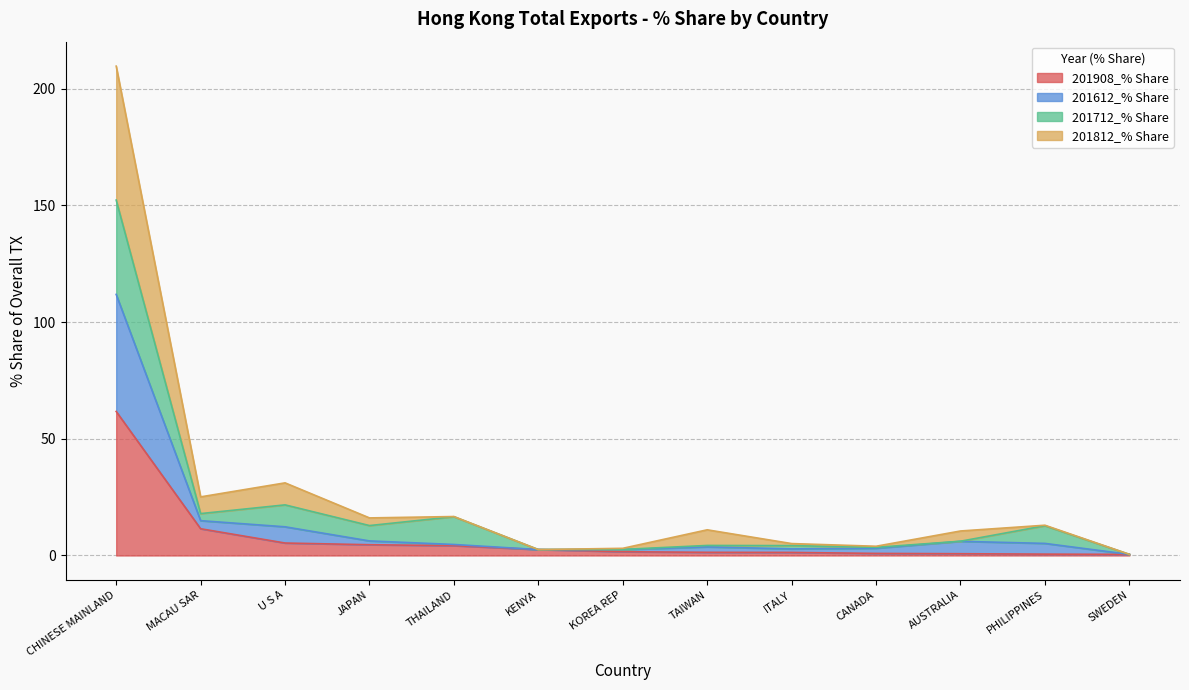

At which label is 201908_% Share closest to 31?

MACAU SAR